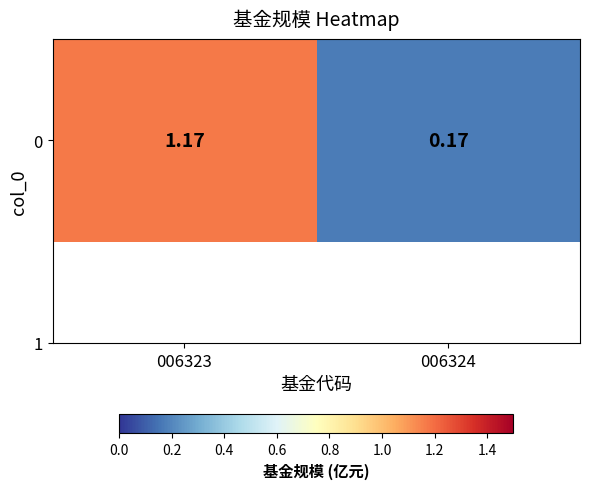

What is the change in value from 006323 to 006324?

-1.0